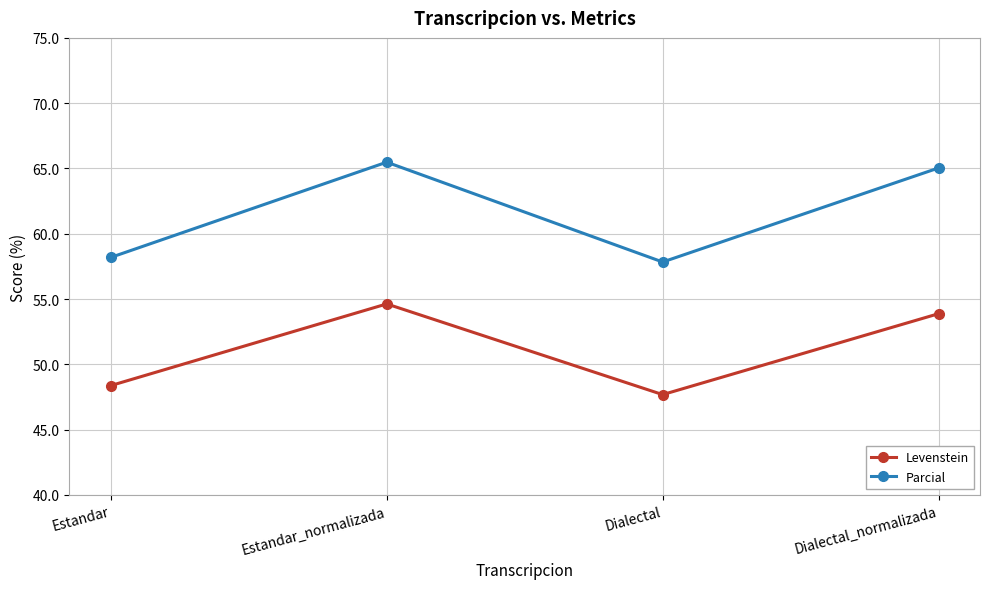

Where is the first local minimum for Parcial?

Dialectal